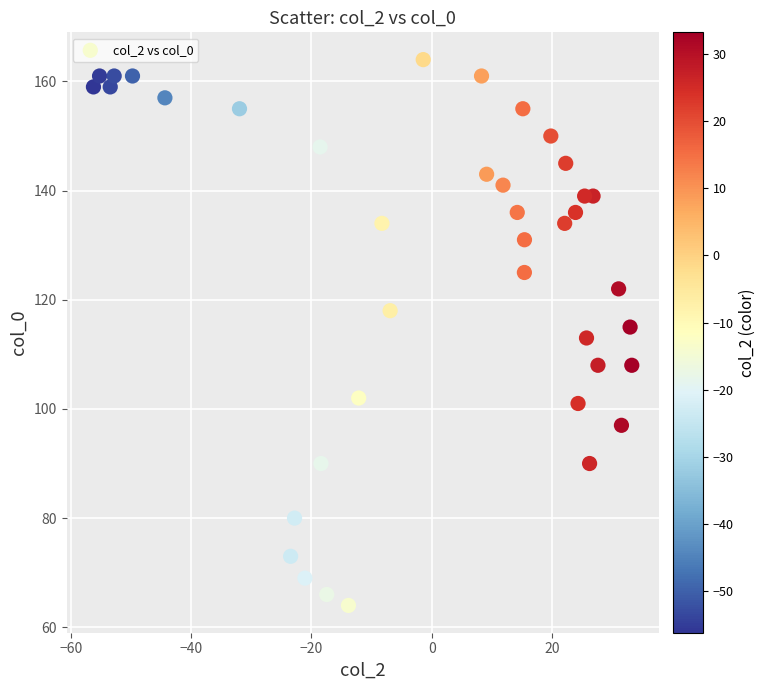

What is the range of Y values (max minus min)?

100